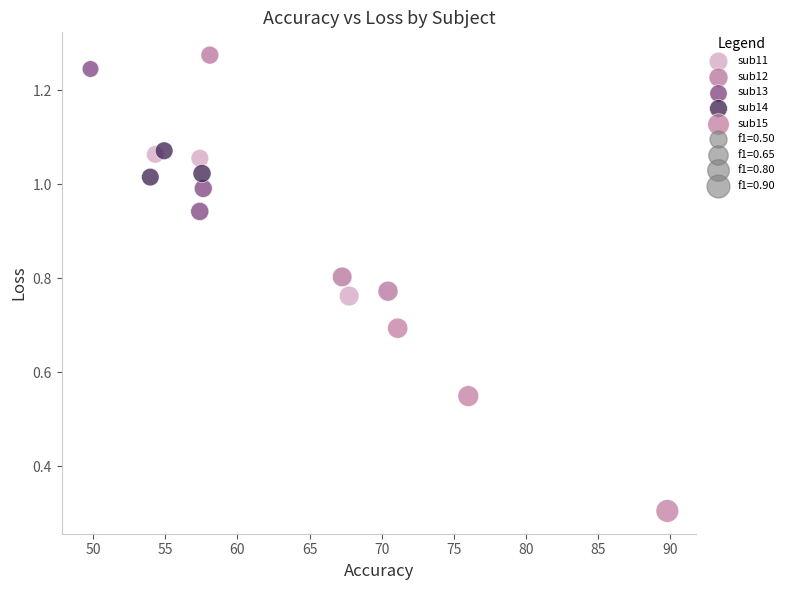

Which series contains the highest Y value?

sub12